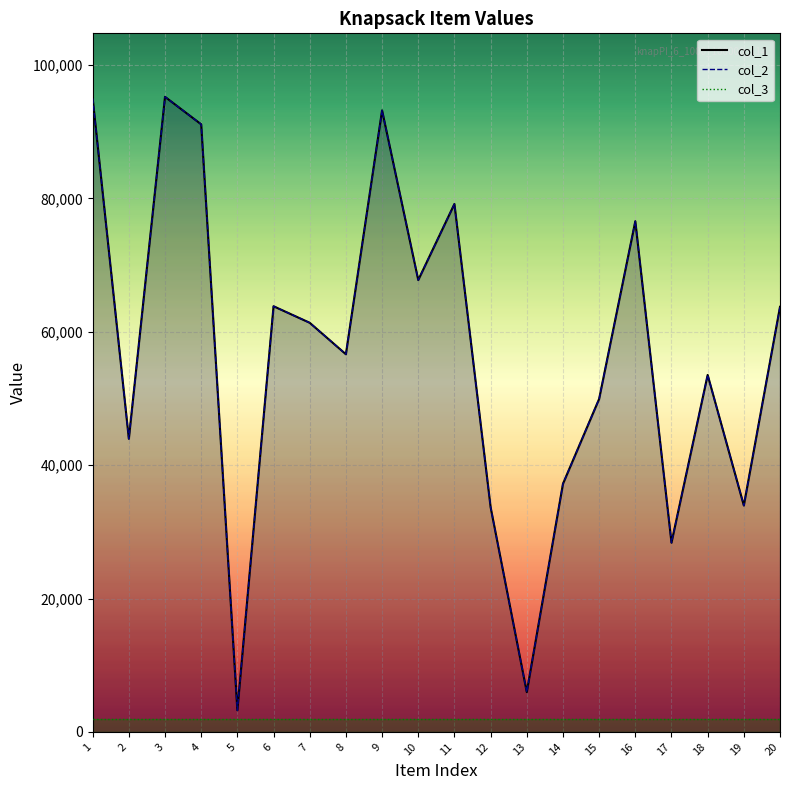

Does the chart display data point markers on the line(s)?

No